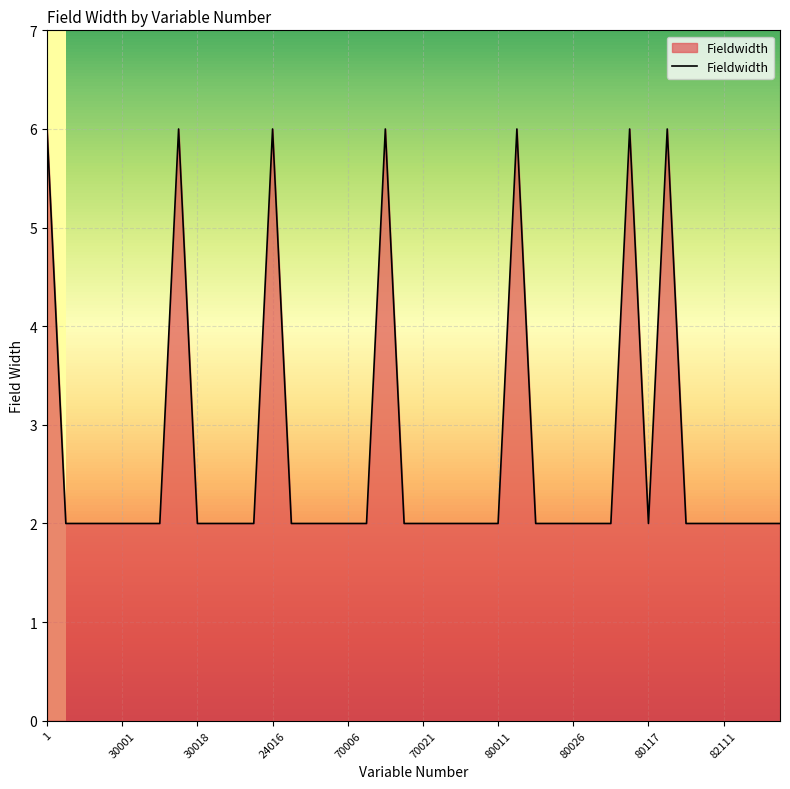

What is the sum of all values?

108